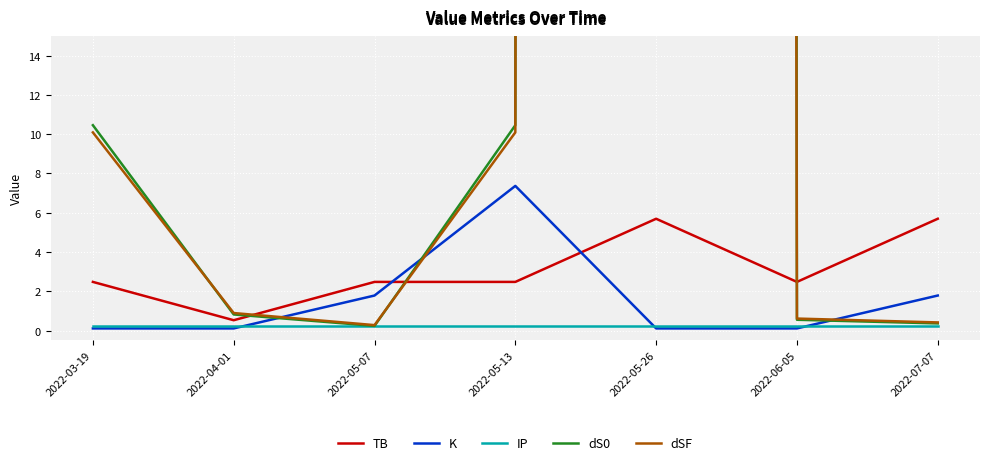

What is the value of the dSF point at the 3rd from the left?

0.3